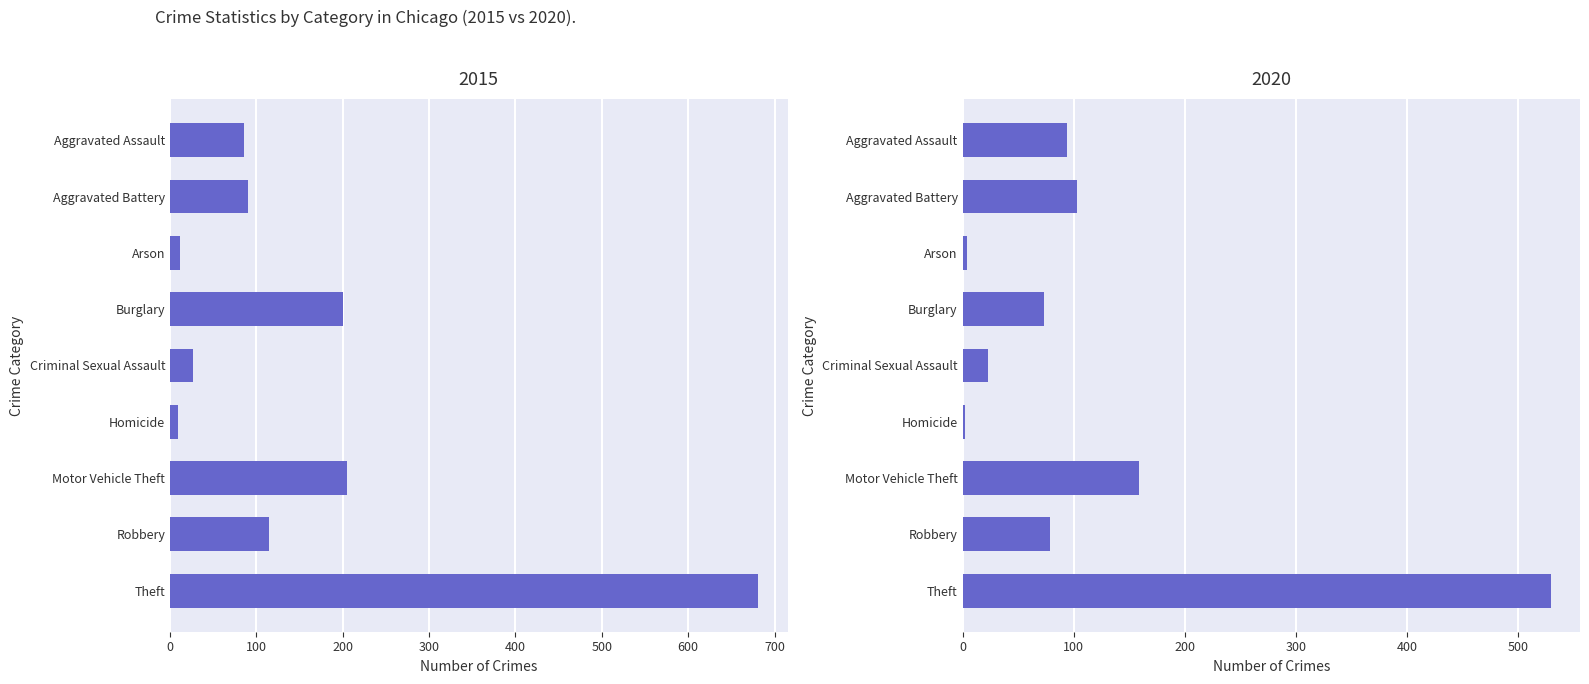

Reading left to right, transcribe all the data shown in this chart.

2015: 86	90	11	200	27	9	205	115	681
2020: 94	103	4	73	23	2	159	79	529